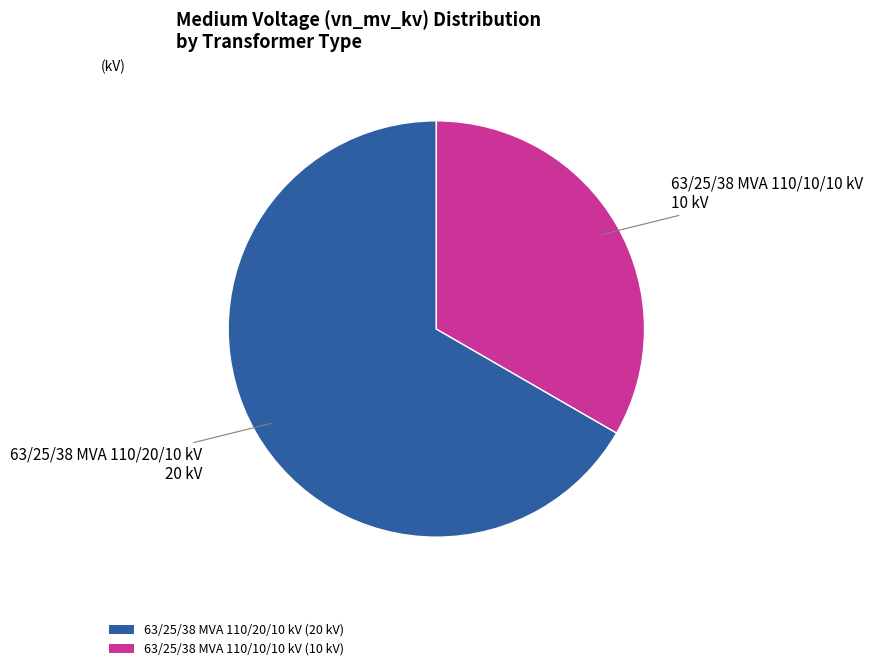

Which slice is the largest?

63/25/38 MVA 110/20/10 kV